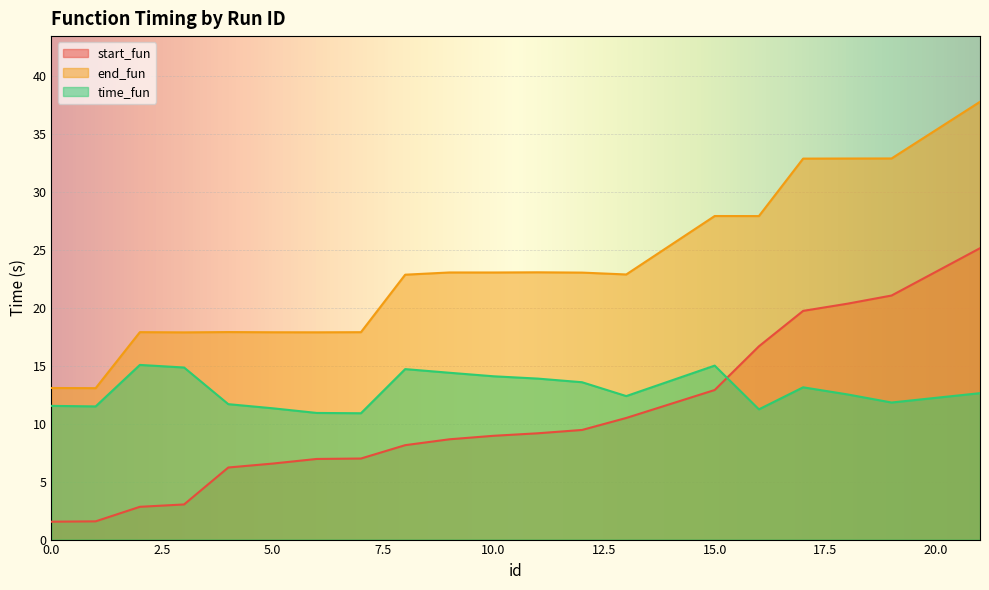

What is the difference between the time_fun values at 12 and 6?

2.7